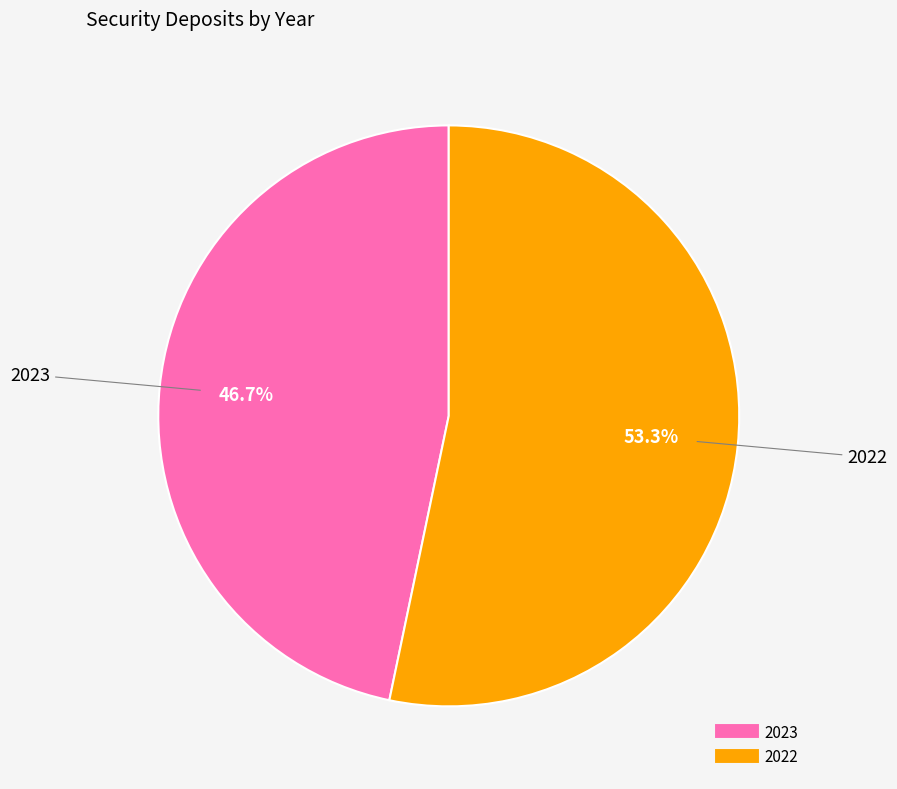

To the nearest percent, what portion does 2023 represent?

47%